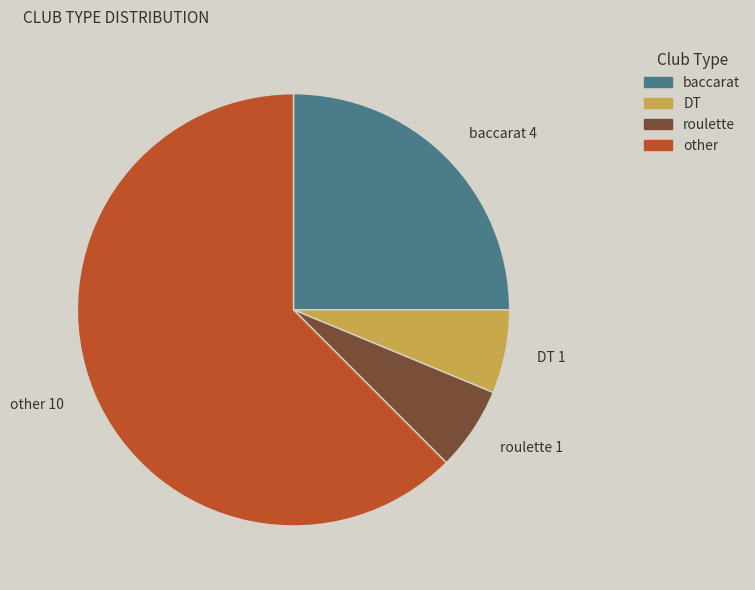

Do other 10 and roulette 1 together represent more than half of the pie?

Yes